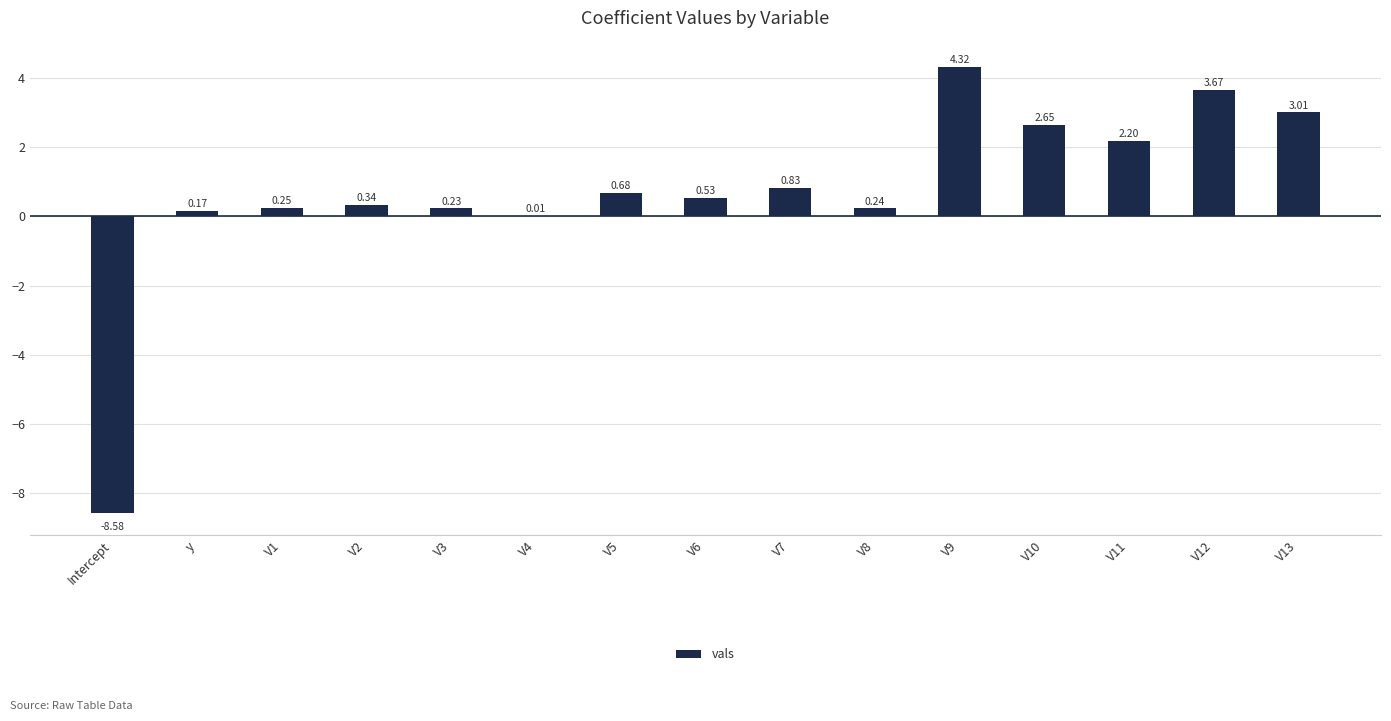

What is the sum of all values?

10.5